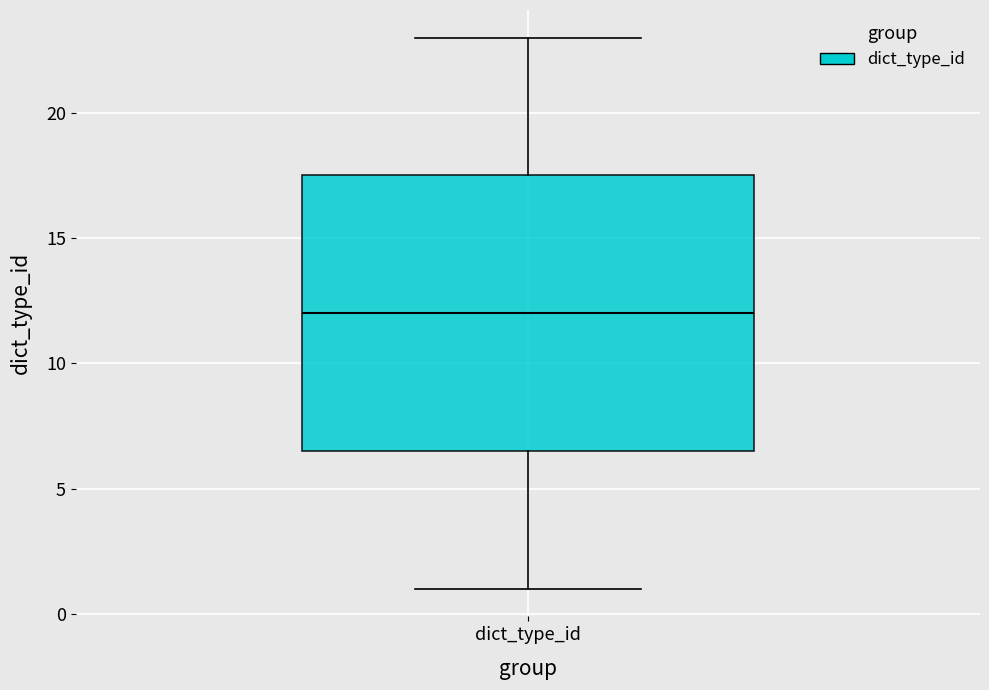

Transcribe this box plot: give where the median line is, the range the box spans, and where the two whiskers end, as read against the y-axis. The values are not printed on the chart, so give them approximately, as read against the axis.

median 12.0, box 6.5 to 17.5, whiskers 1.0 to 23.0